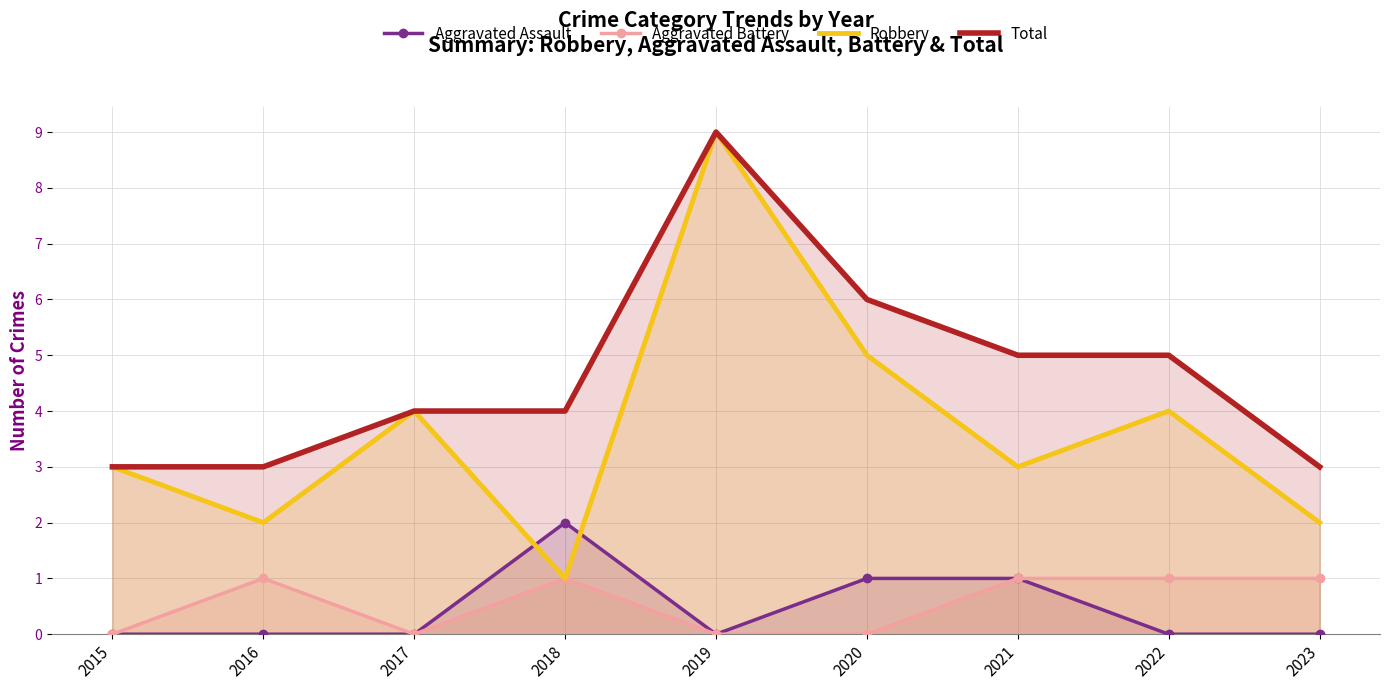

What is the greatest value displayed?

9